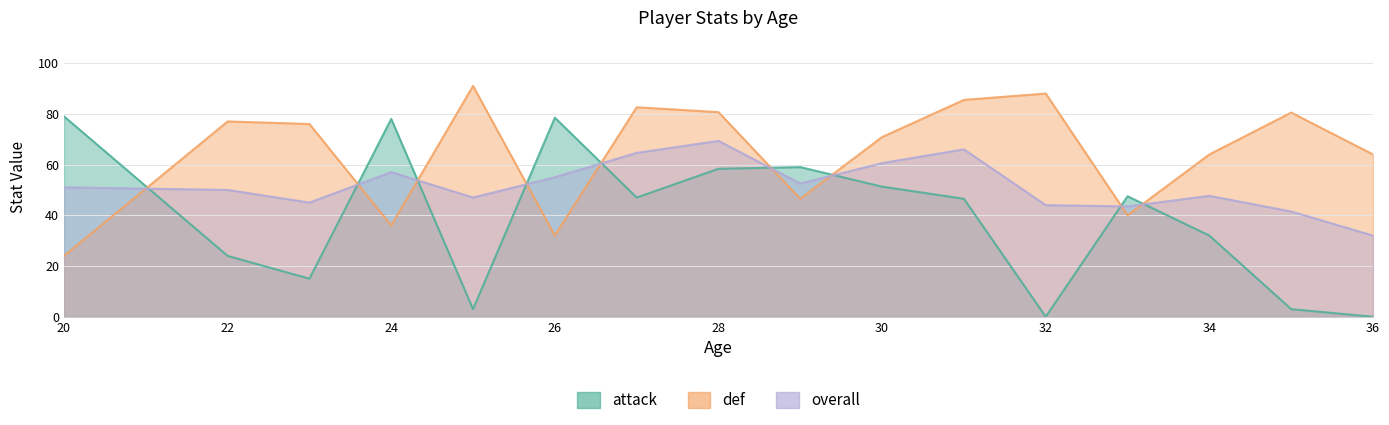

Which series changed the most between 8 and 13?

def